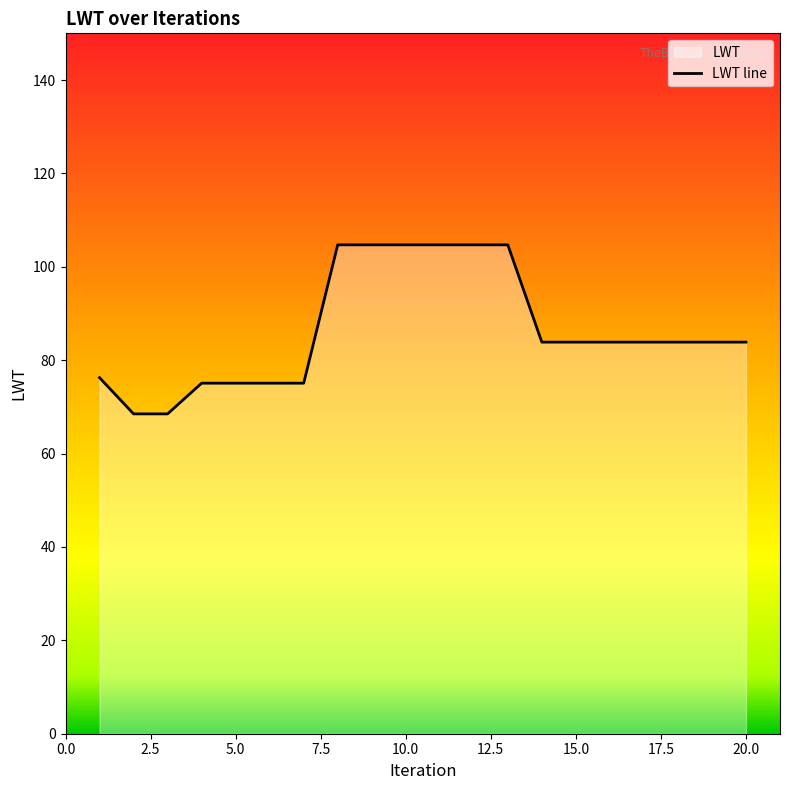

Reading right to left, extract all data points from this chart.

20=83.9	19=83.9	18=83.9	17=83.9	16=83.9	15=83.9	14=83.9	13=104.7	12=104.7	11=104.7	10=104.7	9=104.7	8=104.7	7=75.1	6=75.1	5=75.1	4=75.1	3=68.5	2=68.5	1=76.2